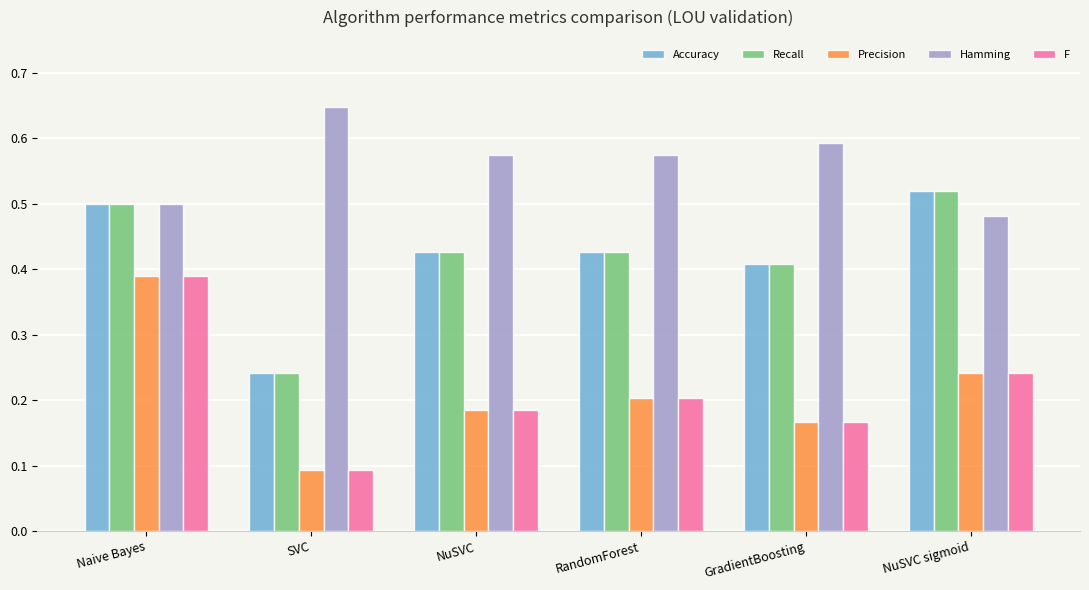

What are all the series names shown in the legend?

Accuracy, Recall, Precision, Hamming, F